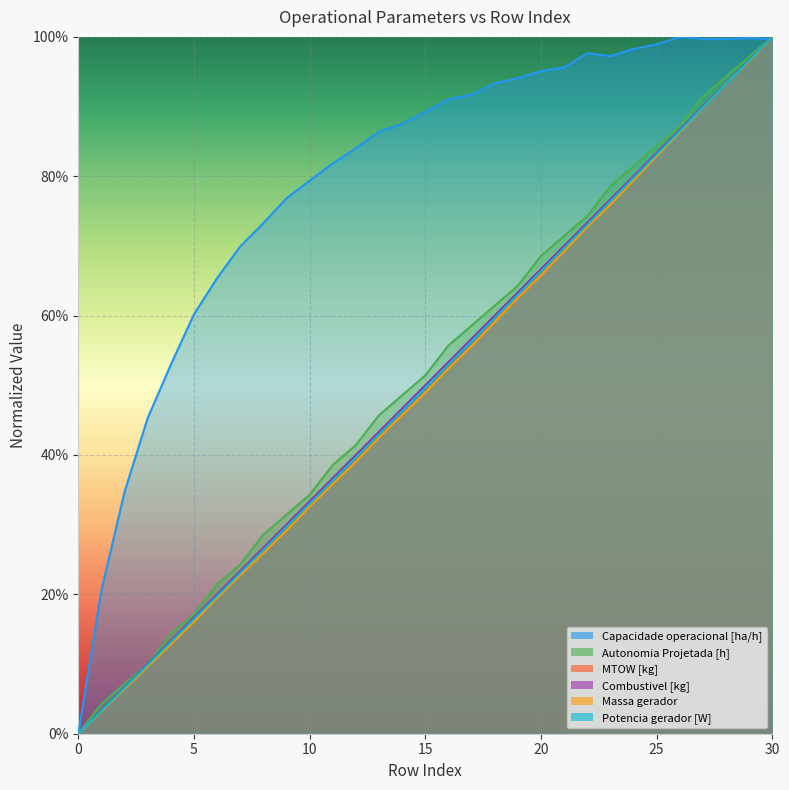

The Combustivel [kg] series shows 0.9 at 18. True or false?

False